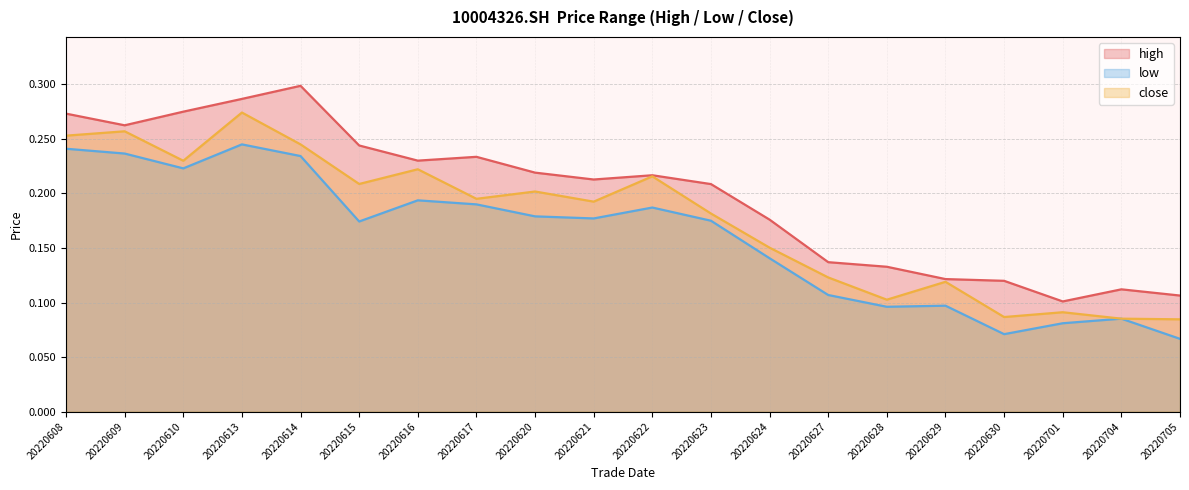

The value of high at 20220614 is 0.3. True or false?

True